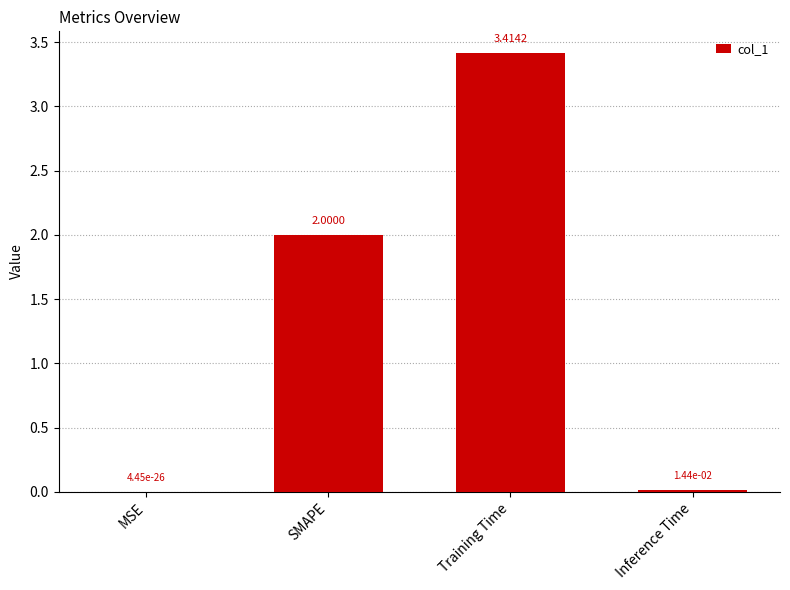

Where is the data nearest to the value 1?

Inference Time